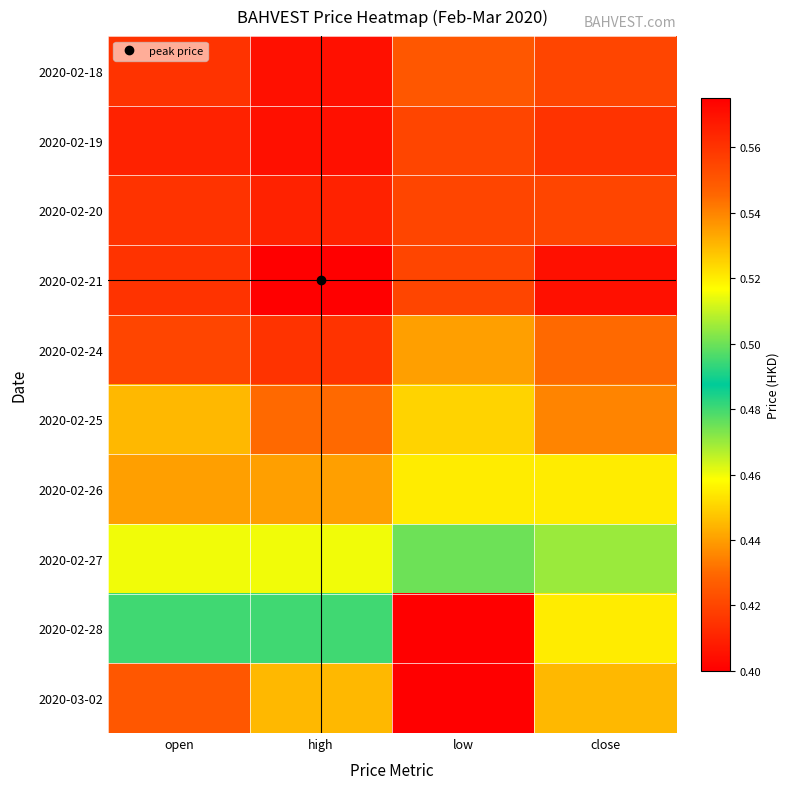

Reading left to right, list all the values displayed in this chart.

2020-02-18: open=0.6	high=0.6	low=0.6	close=0.6
2020-02-19: open=0.6	high=0.6	low=0.6	close=0.6
2020-02-20: open=0.6	high=0.6	low=0.6	close=0.6
2020-02-21: open=0.6	high=0.6	low=0.6	close=0.6
2020-02-24: open=0.6	high=0.6	low=0.5	close=0.5
2020-02-25: open=0.5	high=0.5	low=0.5	close=0.5
2020-02-26: open=0.5	high=0.5	low=0.5	close=0.5
2020-02-27: open=0.5	high=0.5	low=0.5	close=0.5
2020-02-28: open=0.5	high=0.5	low=0.4	close=0.5
2020-03-02: open=0.4	high=0.4	low=0.4	close=0.4